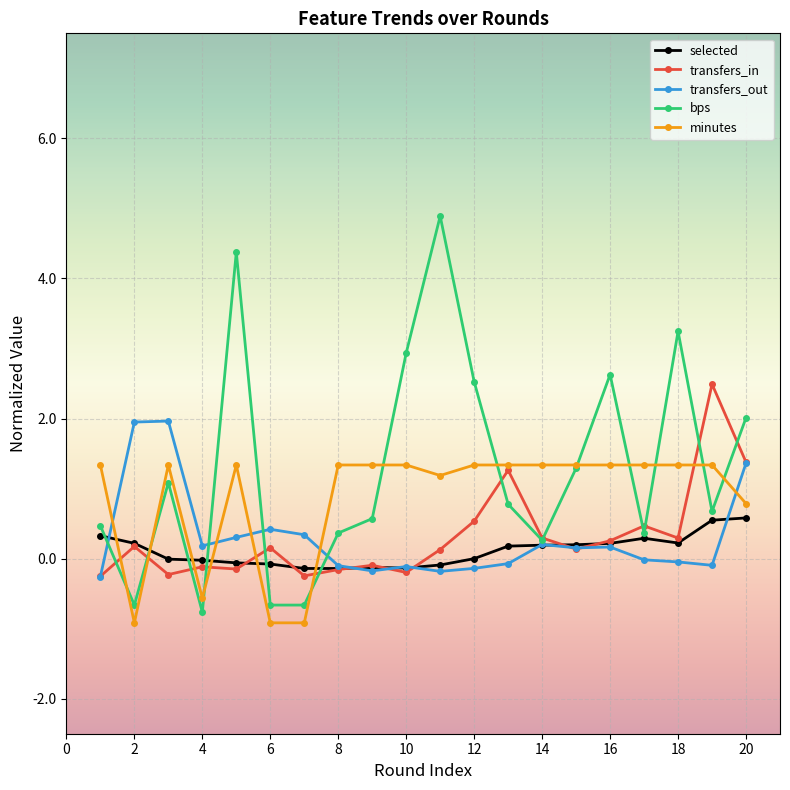

Rank the series by their maximum value, from lowest to highest.

selected, minutes, transfers_out, transfers_in, bps